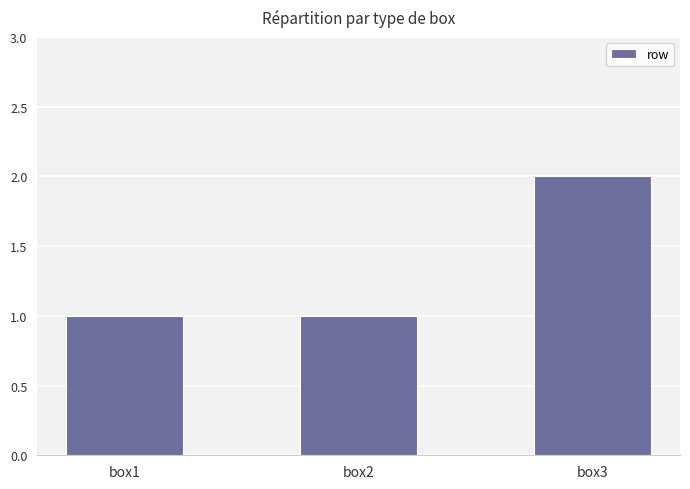

Which label corresponds to the largest value in the chart?

box3